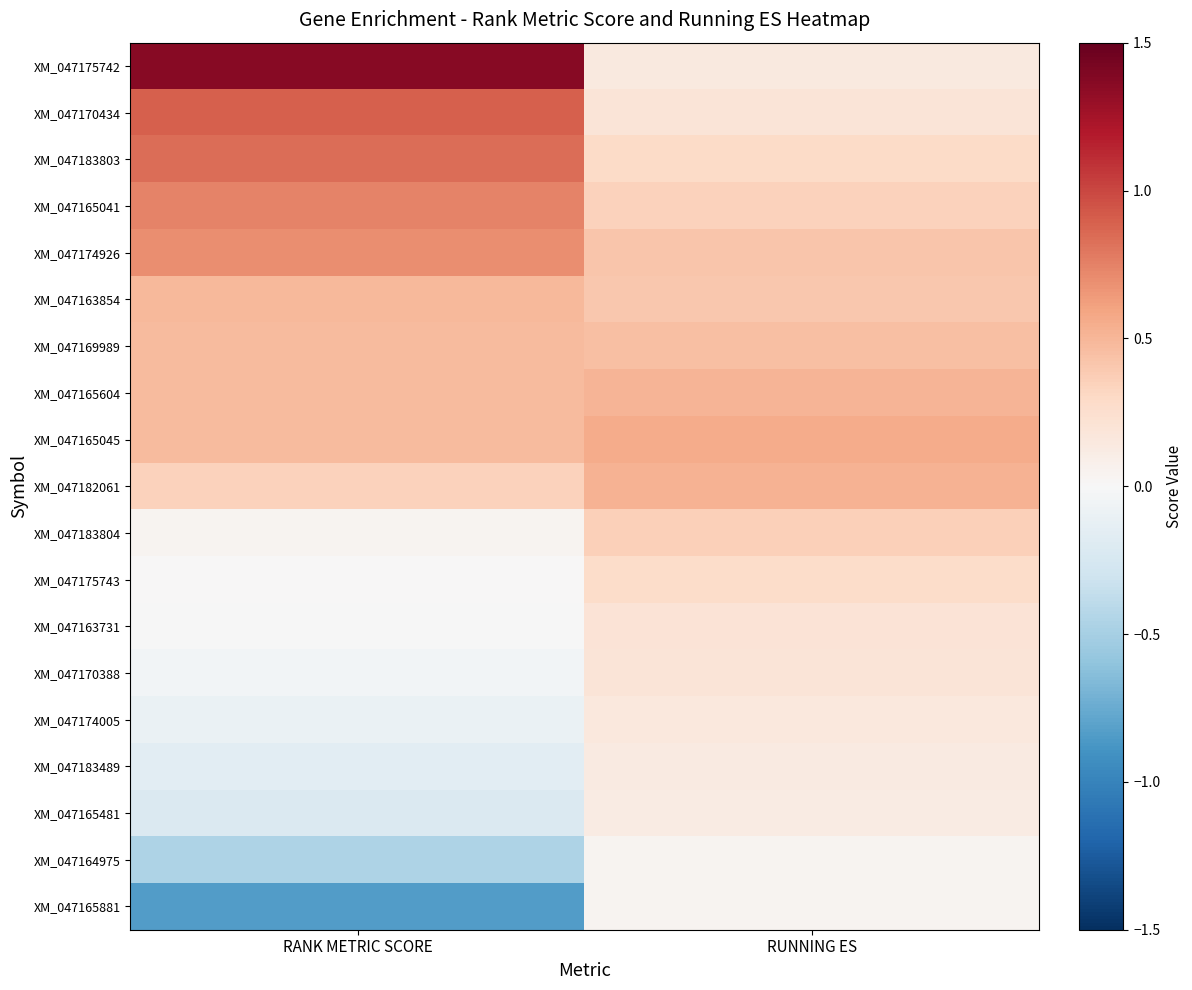

Reading left to right, list all the values displayed in this chart.

XM_047175742: RANK METRIC SCORE=1.4	RUNNING ES=0.1
XM_047170434: RANK METRIC SCORE=0.9	RUNNING ES=0.2
XM_047183803: RANK METRIC SCORE=0.8	RUNNING ES=0.3
XM_047165041: RANK METRIC SCORE=0.7	RUNNING ES=0.4
XM_047174926: RANK METRIC SCORE=0.7	RUNNING ES=0.4
XM_047163854: RANK METRIC SCORE=0.5	RUNNING ES=0.4
XM_047169989: RANK METRIC SCORE=0.5	RUNNING ES=0.5
XM_047165604: RANK METRIC SCORE=0.5	RUNNING ES=0.5
XM_047165045: RANK METRIC SCORE=0.5	RUNNING ES=0.6
XM_047182061: RANK METRIC SCORE=0.3	RUNNING ES=0.5
XM_047183804: RANK METRIC SCORE=0.0	RUNNING ES=0.4
XM_047175743: RANK METRIC SCORE=0.0	RUNNING ES=0.3
XM_047163731: RANK METRIC SCORE=-0.0	RUNNING ES=0.2
XM_047170388: RANK METRIC SCORE=-0.0	RUNNING ES=0.2
XM_047174005: RANK METRIC SCORE=-0.1	RUNNING ES=0.2
XM_047183489: RANK METRIC SCORE=-0.2	RUNNING ES=0.1
XM_047165481: RANK METRIC SCORE=-0.2	RUNNING ES=0.1
XM_047164975: RANK METRIC SCORE=-0.5	RUNNING ES=0.0
XM_047165881: RANK METRIC SCORE=-0.8	RUNNING ES=0.0